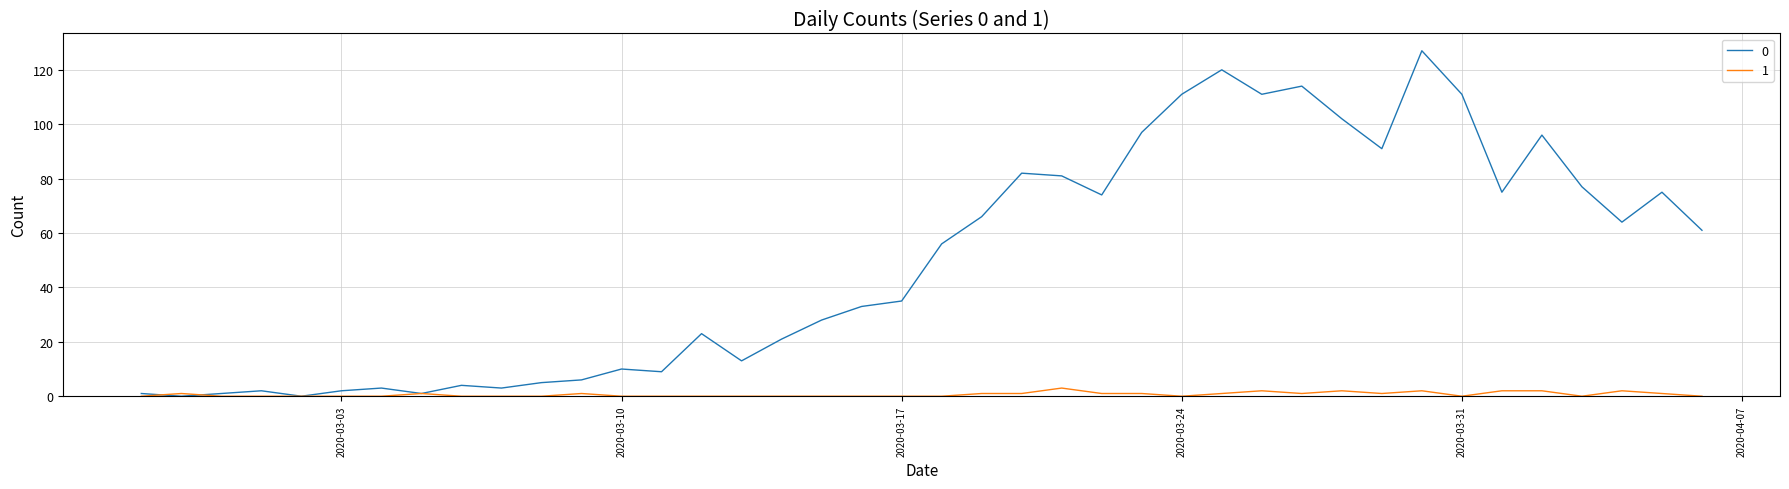

What is the greatest value displayed?

127